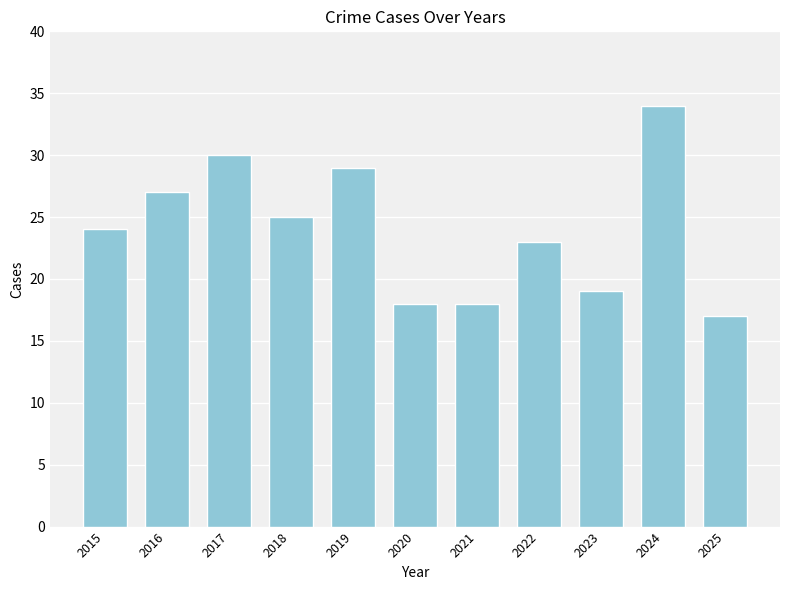

Which category has the highest value across all series?

2024